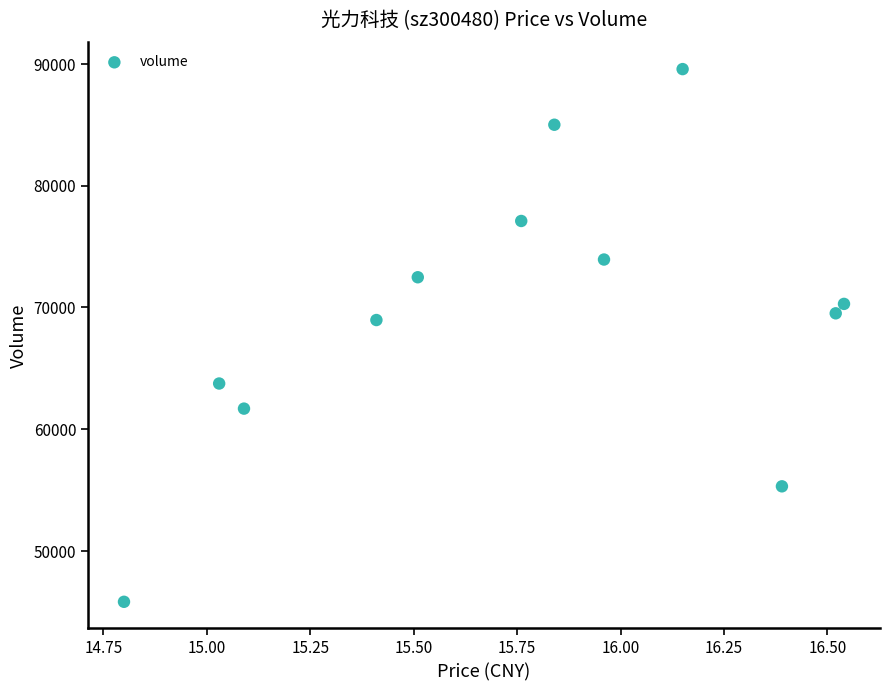

What is the average Y value?

69459